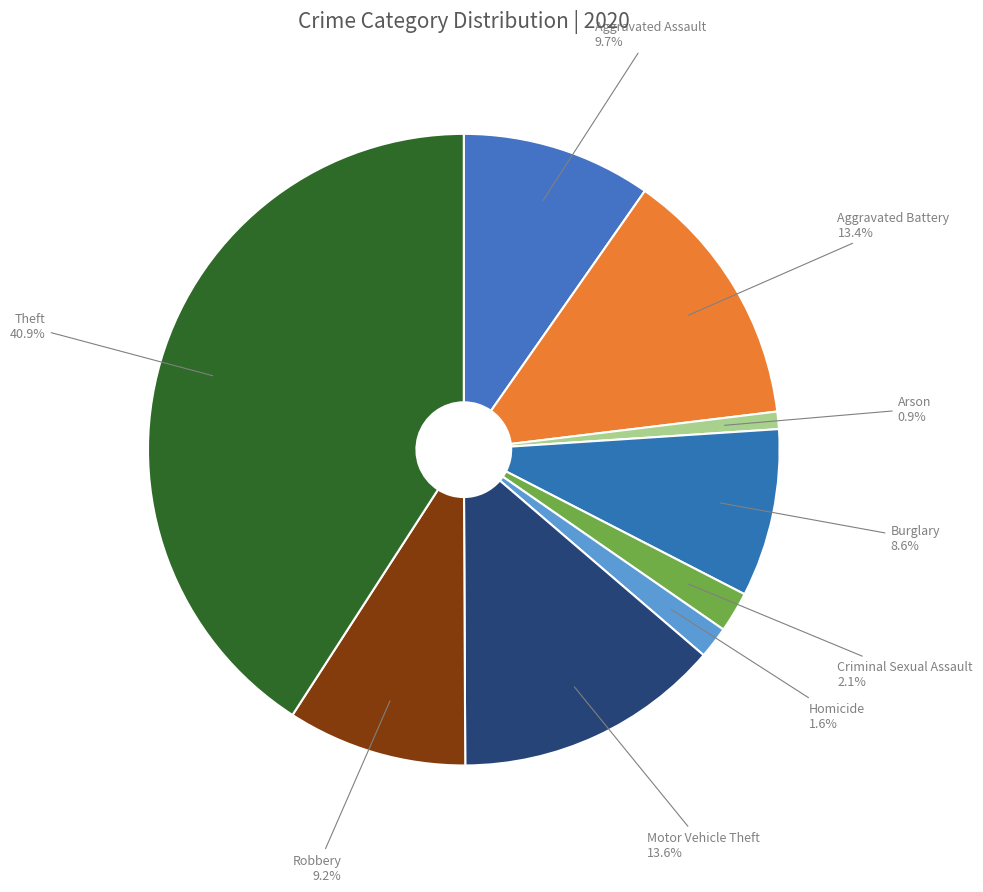

Approximately how many times larger is the value at Criminal Sexual Assault compared to Arson?

2.3